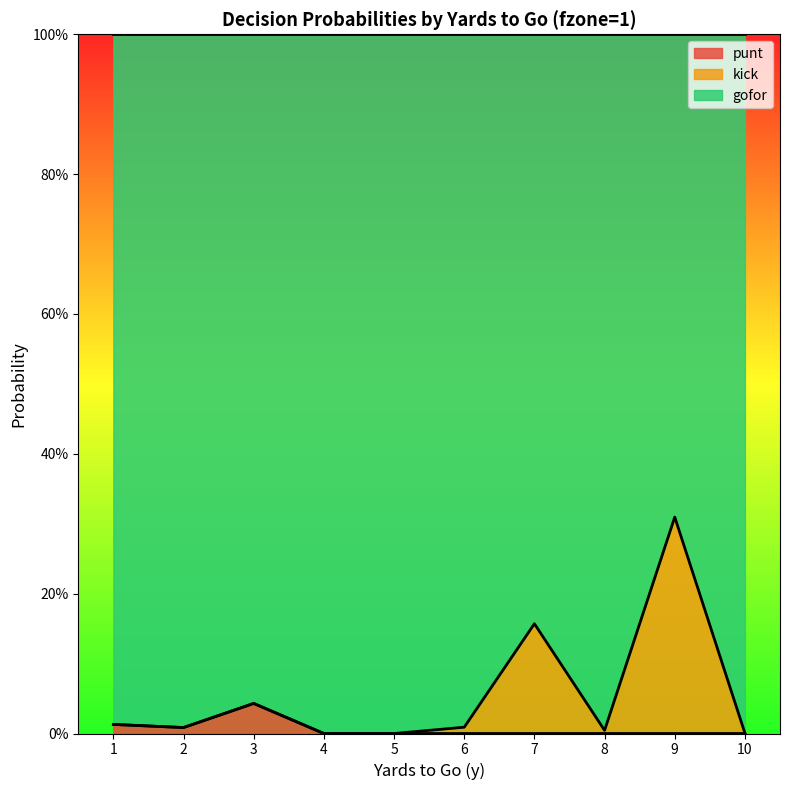

Which has a higher value, 8 or 2?

2